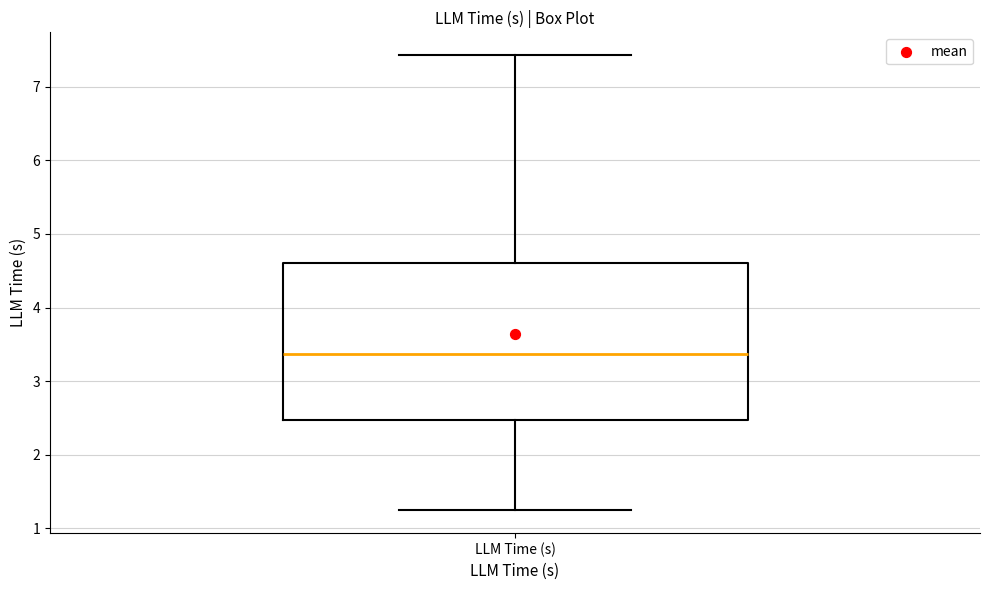

Transcribe this box plot: give where the median line is, the range the box spans, and where the two whiskers end, as read against the y-axis. The values are not printed on the chart, so give them approximately, as read against the axis.

median 3.4, box 2.5 to 4.6, whiskers 1.2 to 7.4